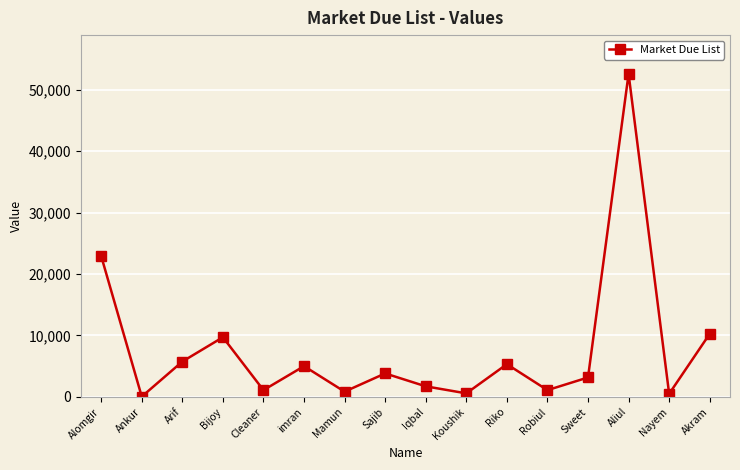

What is the ratio of the value at Alomgir to the value at Mamun?

26.8